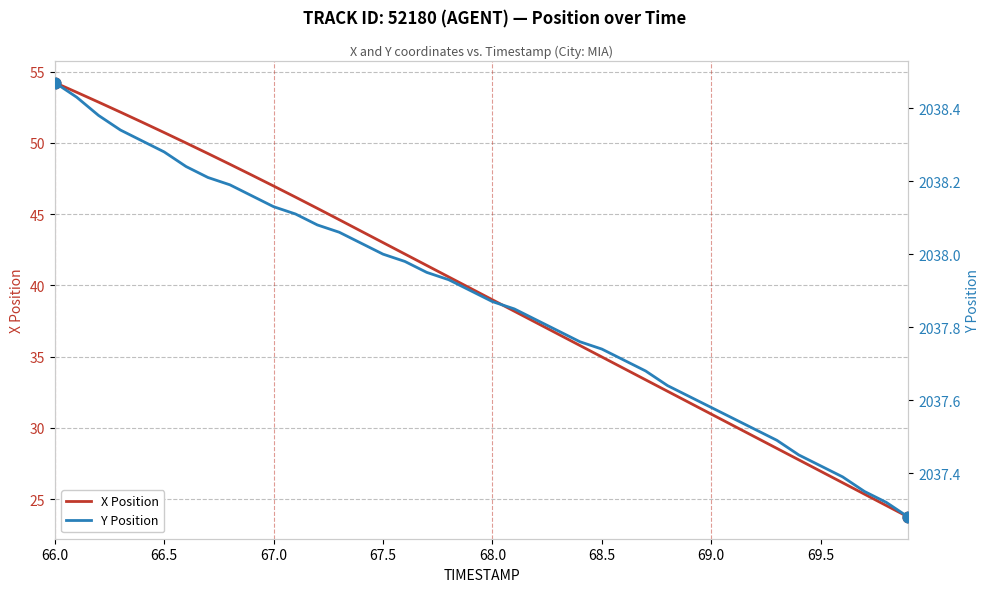

Which series reaches the maximum Y coordinate?

Y Position